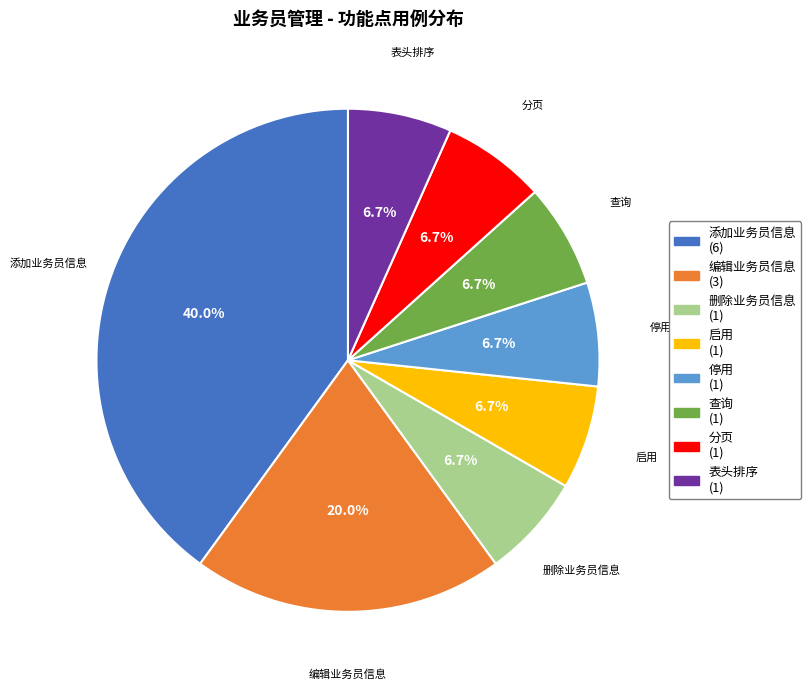

Is there any slice that represents more than half of the pie?

No